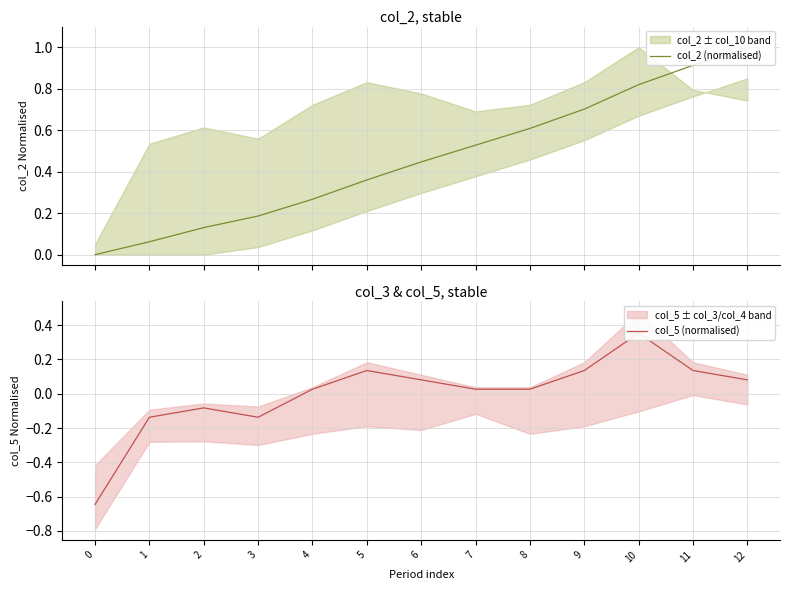

What is the average value of the col_2 (normalised) series?

0.5